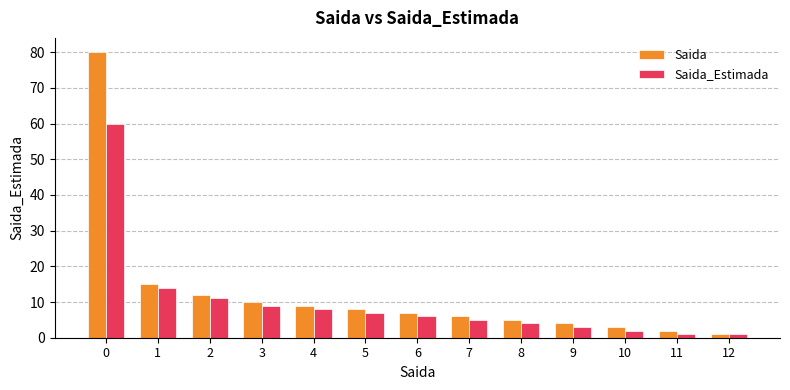

Rank the series by their maximum value, from highest to lowest.

Saida, Saida_Estimada